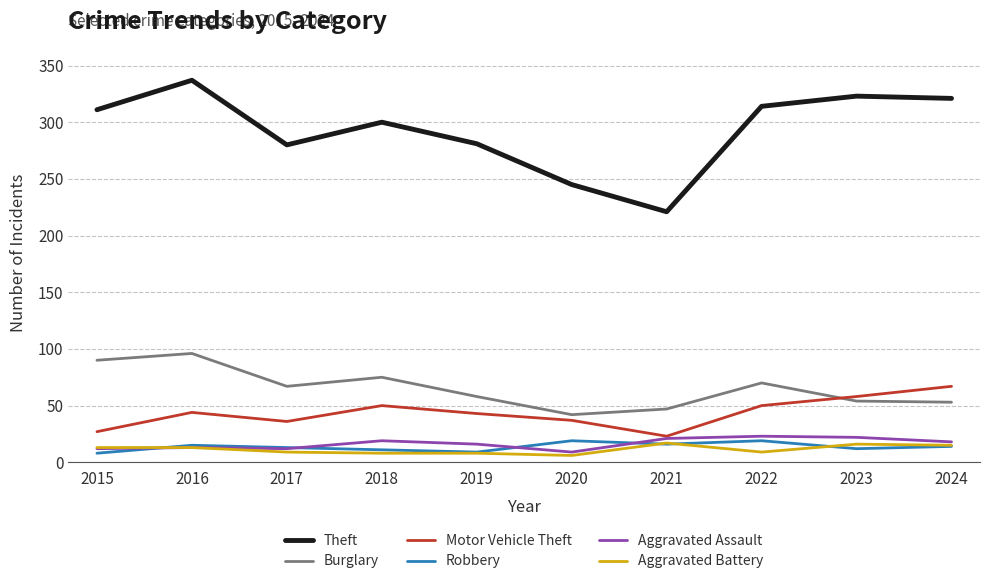

Between 2015 and 2016, which series saw the biggest shift?

Theft